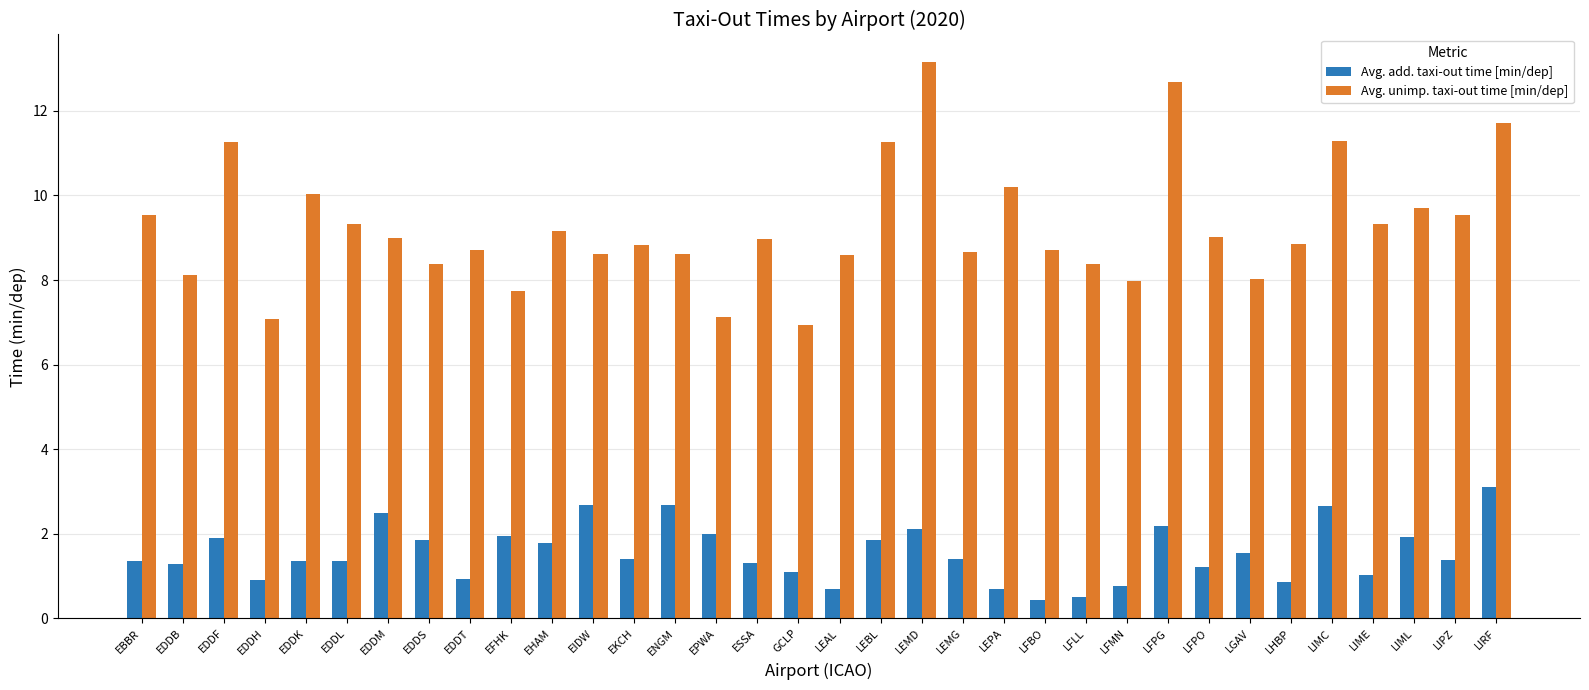

At which label does Avg. unimp. taxi-out time [min/dep] first exceed 8?

EBBR